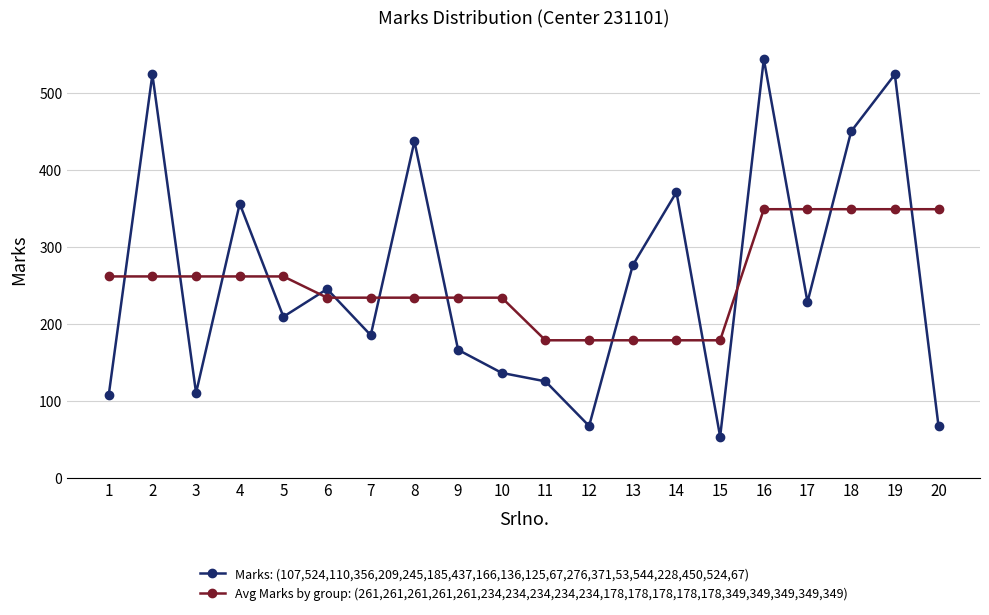

What is the difference between the Avg Marks by group: (261,261,261,261,261,234,234,234,234,234,178,178,178,178,178,349,349,349,349,349) values at 16 and 1?

87.4